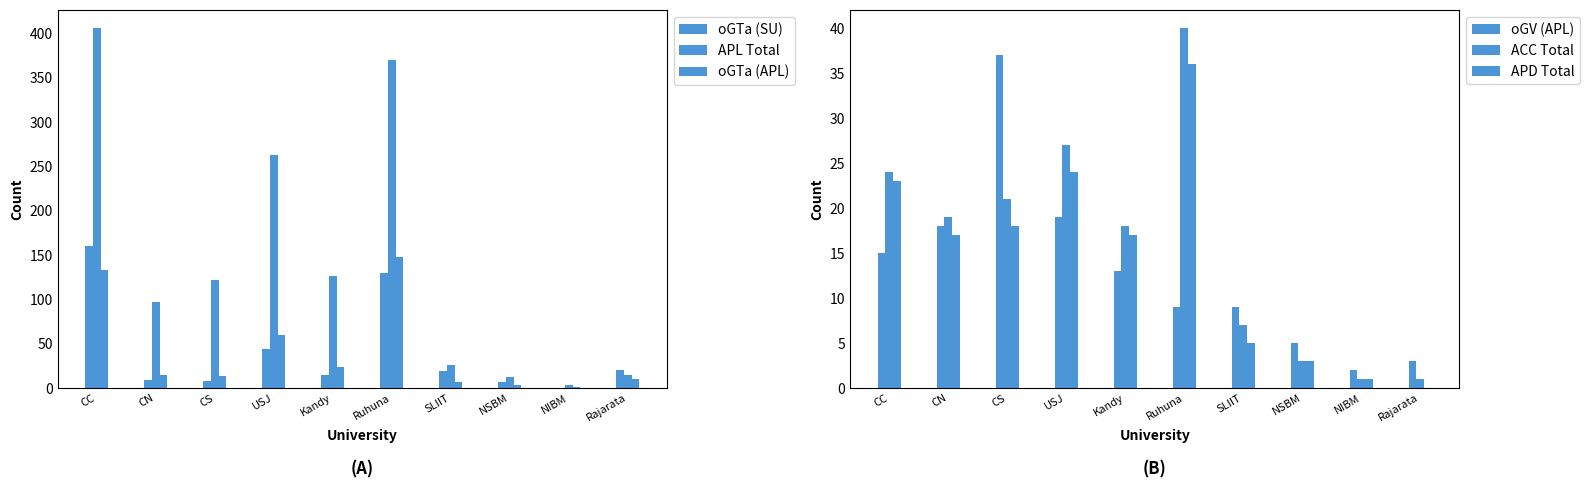

What position from the left is CS?

3